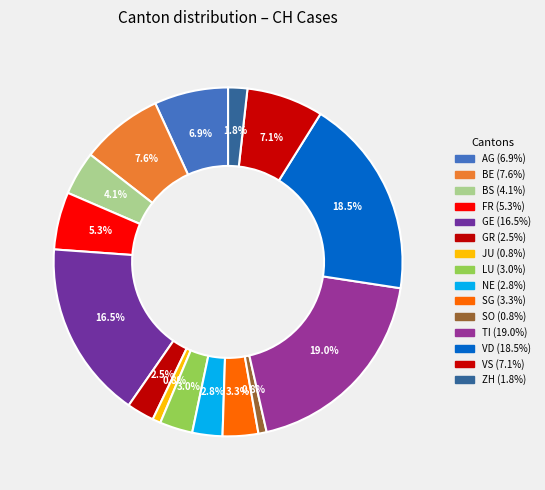

Count the number of slices in the pie.

15